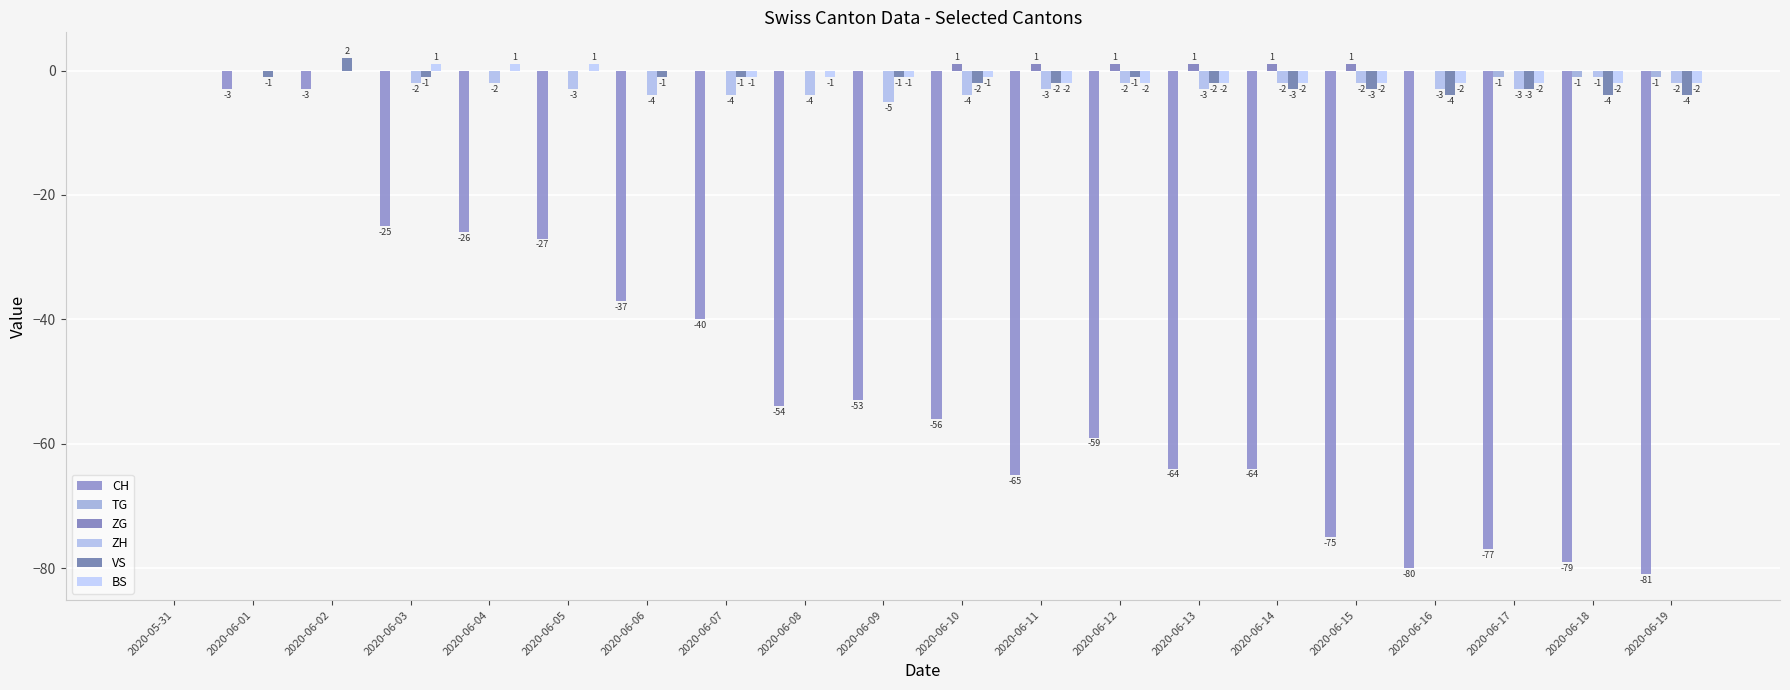

Is it true that BS equals -3 at 2020-06-14?

False